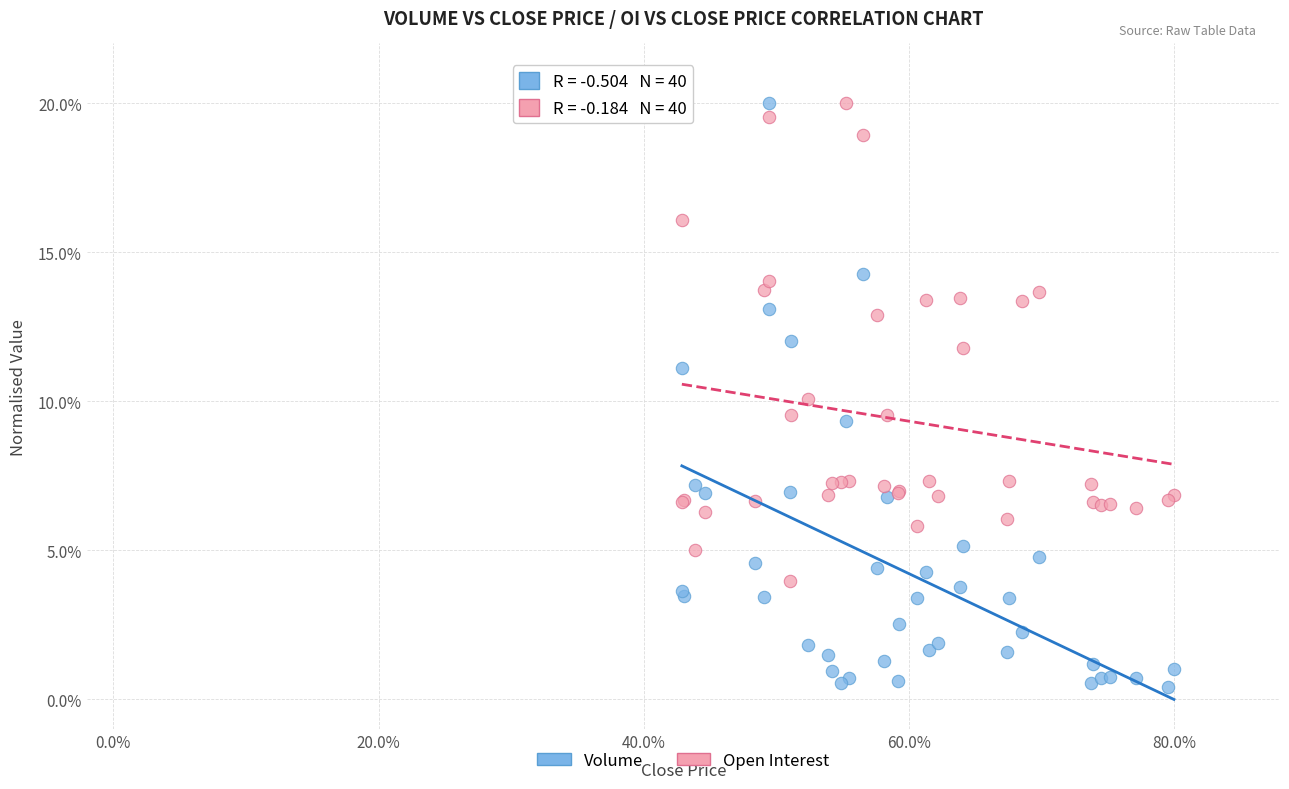

Which series has the largest Y range (max minus min)?

Volume